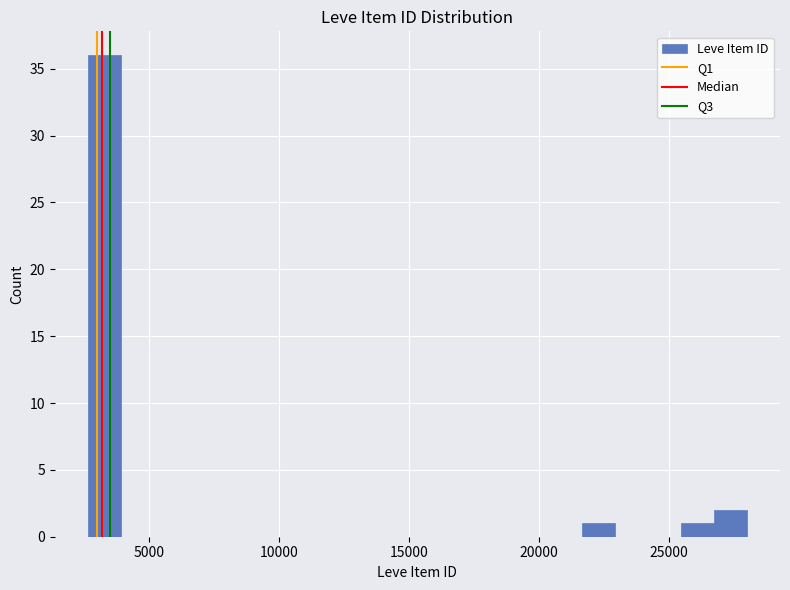

Read against the x-axis, roughly where is the centre of the tallest bar?

3500